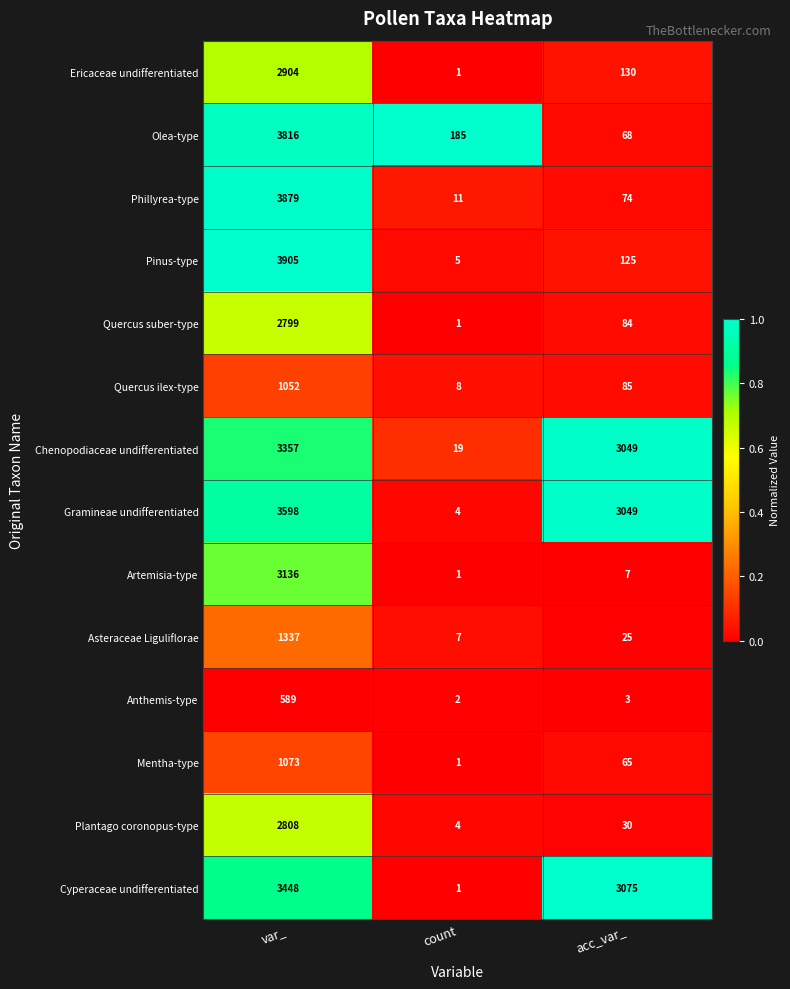

List the labels in order of Ericaceae undifferentiated value, largest first.

var_, acc_var_, count